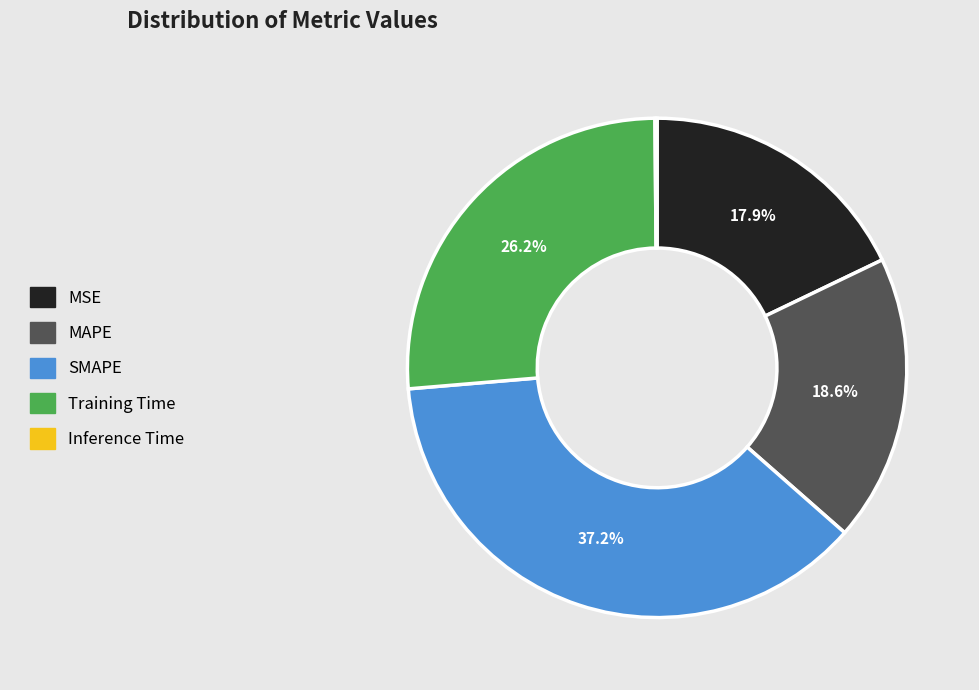

Is Training Time the majority of the pie?

No